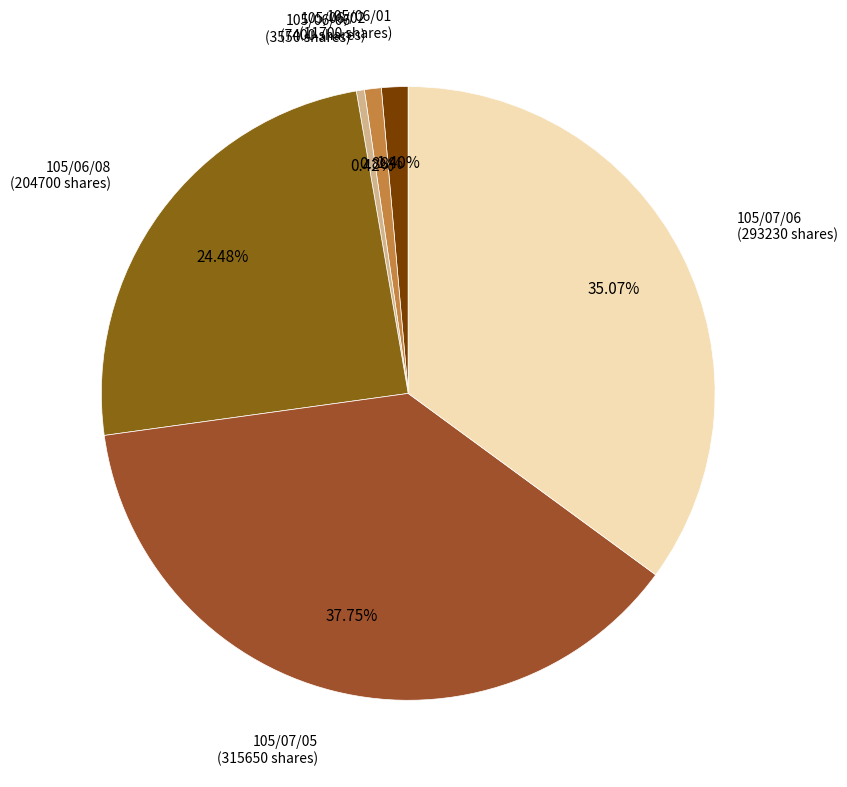

Count the number of slices in the pie.

6